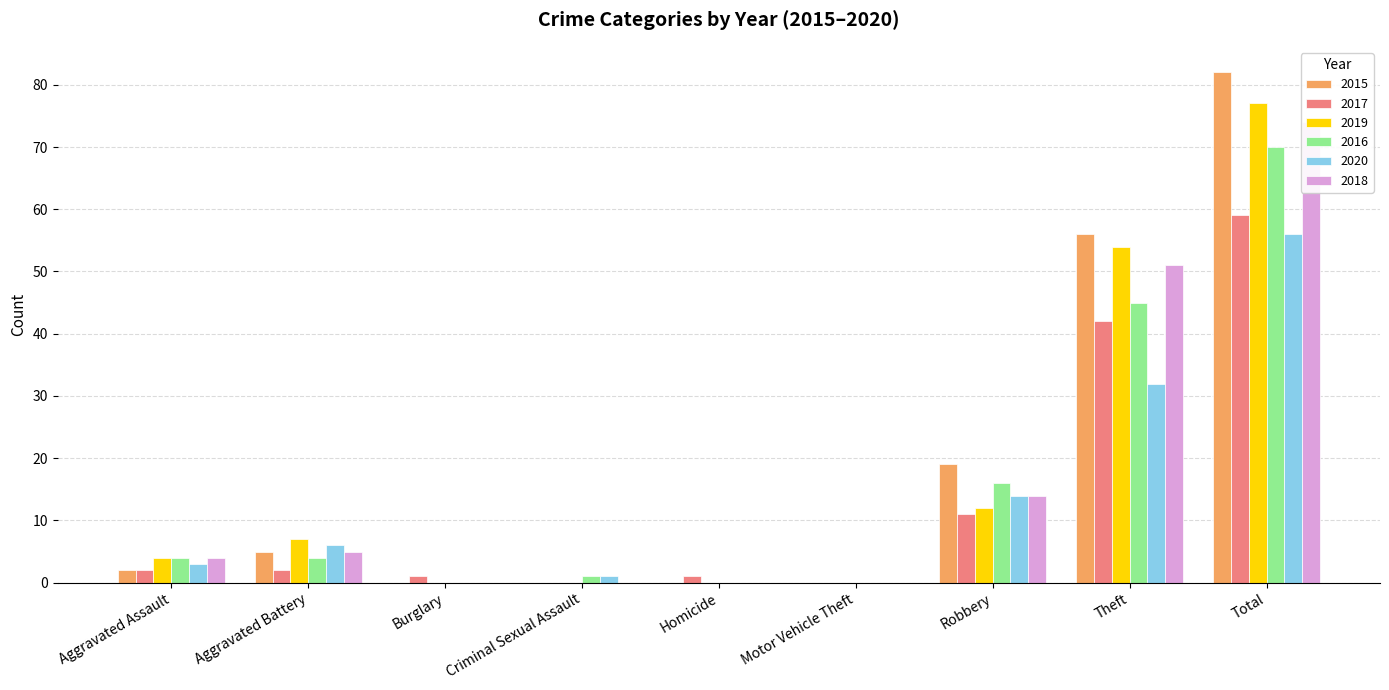

Which has a higher value, Motor Vehicle Theft or Aggravated Battery?

Aggravated Battery